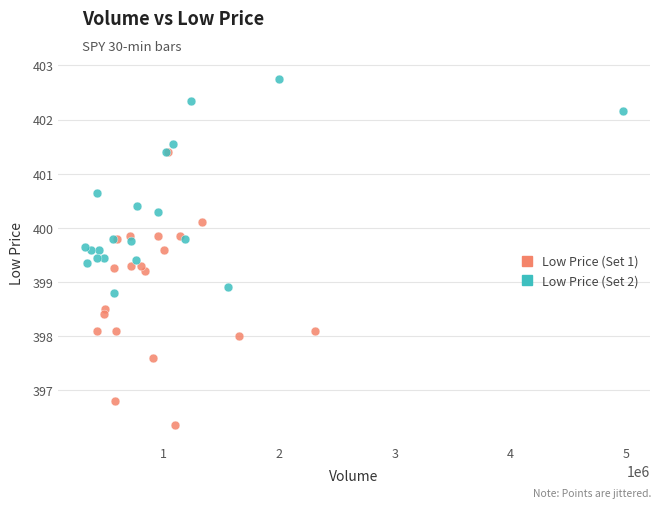

Which series contains the highest Y value?

Low Price (Set 2)